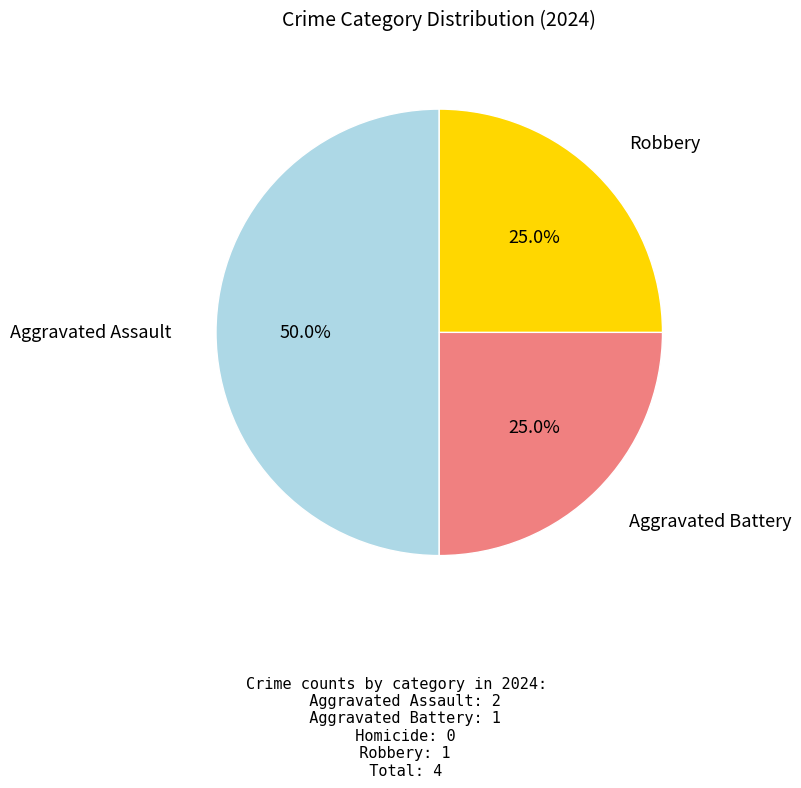

How many slices are in this pie chart?

3